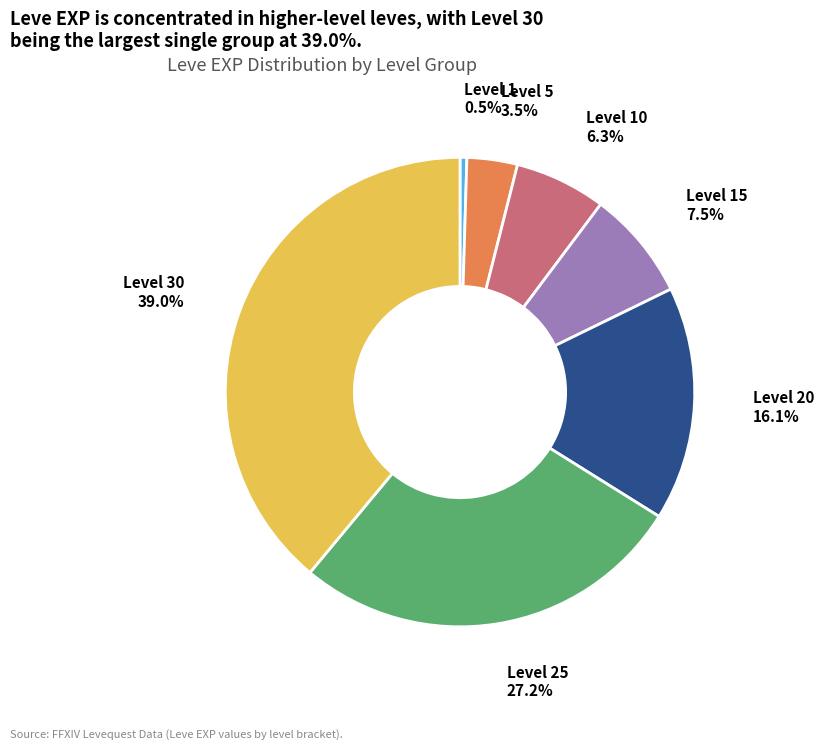

Does any single category account for the majority?

No